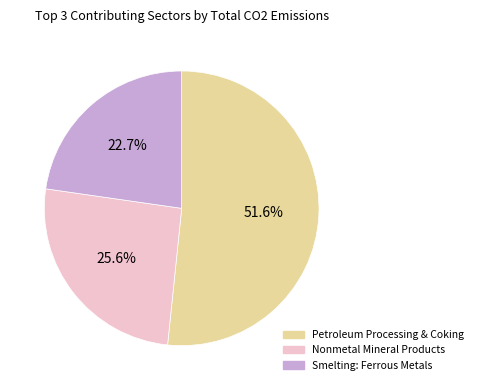

Rank the categories by value from highest to lowest.

Petroleum Processing & Coking, Nonmetal Mineral Products, Smelting: Ferrous Metals